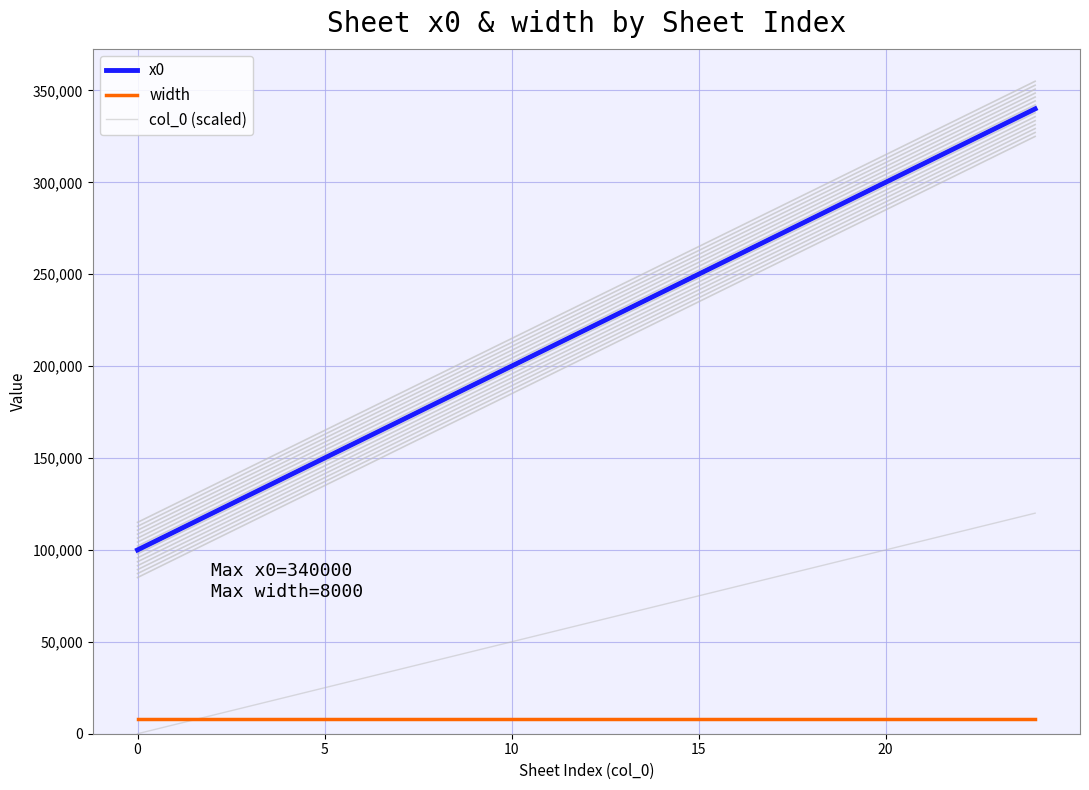

True or false: width has a value of 8000 at 6.

True